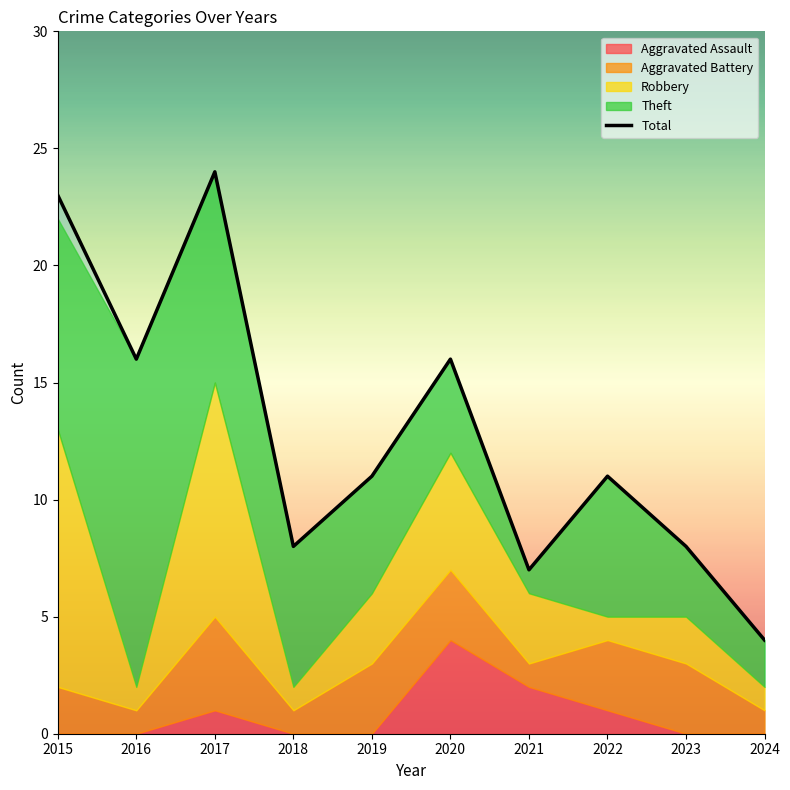

List the labels in order of value, smallest first.

2024, 2021, 2018, 2023, 2019, 2022, 2016, 2020, 2015, 2017